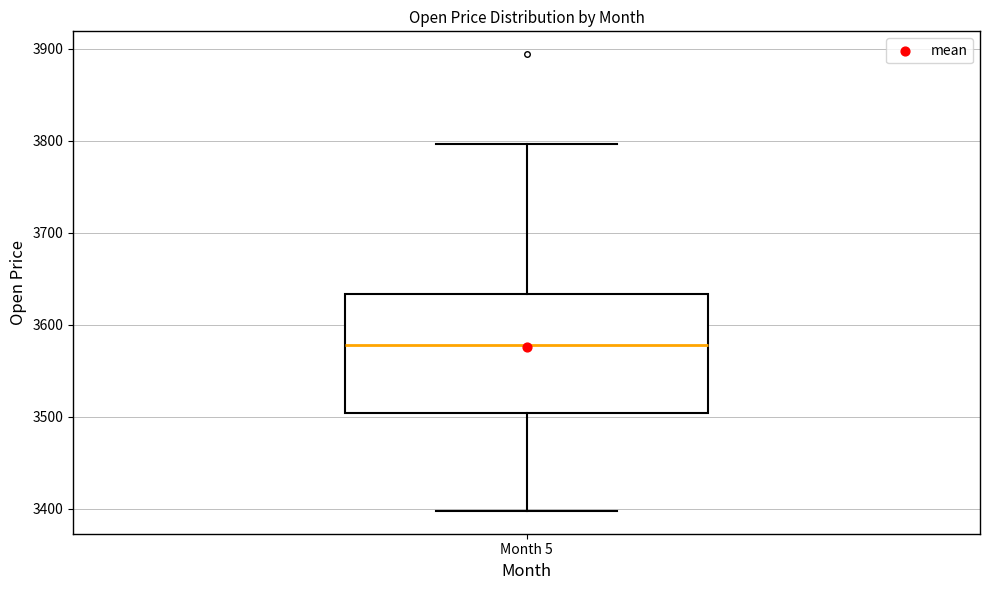

Transcribe this box plot: give where the median line is, the range the box spans, and where the two whiskers end, as read against the y-axis. The values are not printed on the chart, so give them approximately, as read against the axis.

median 3580, box 3500 to 3630, whiskers 3400 to 3800